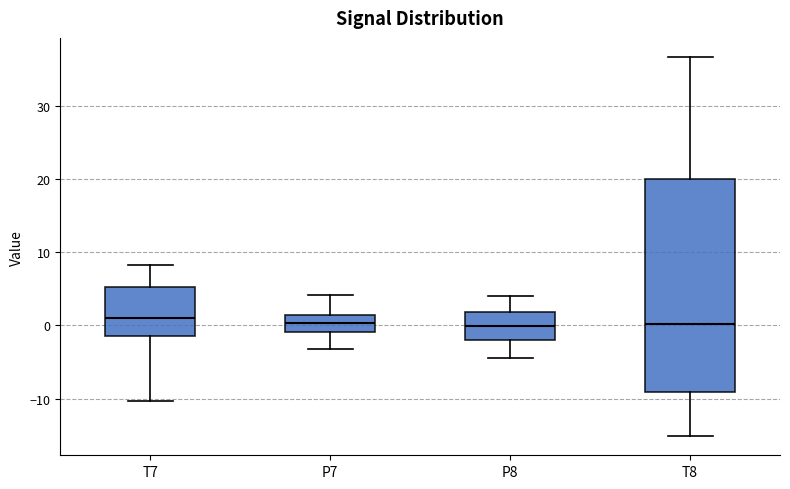

Which box is the tallest, from its lower edge to its upper edge?

T8